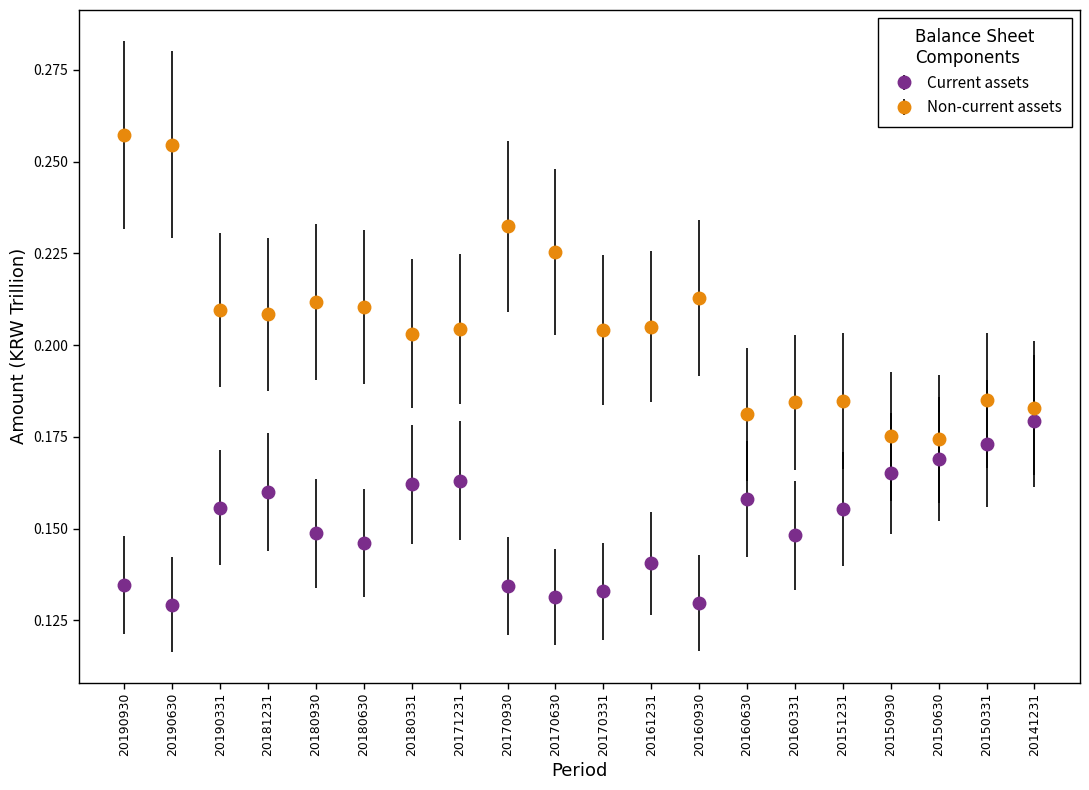

Which series has the largest range (max minus min)?

Non-current assets